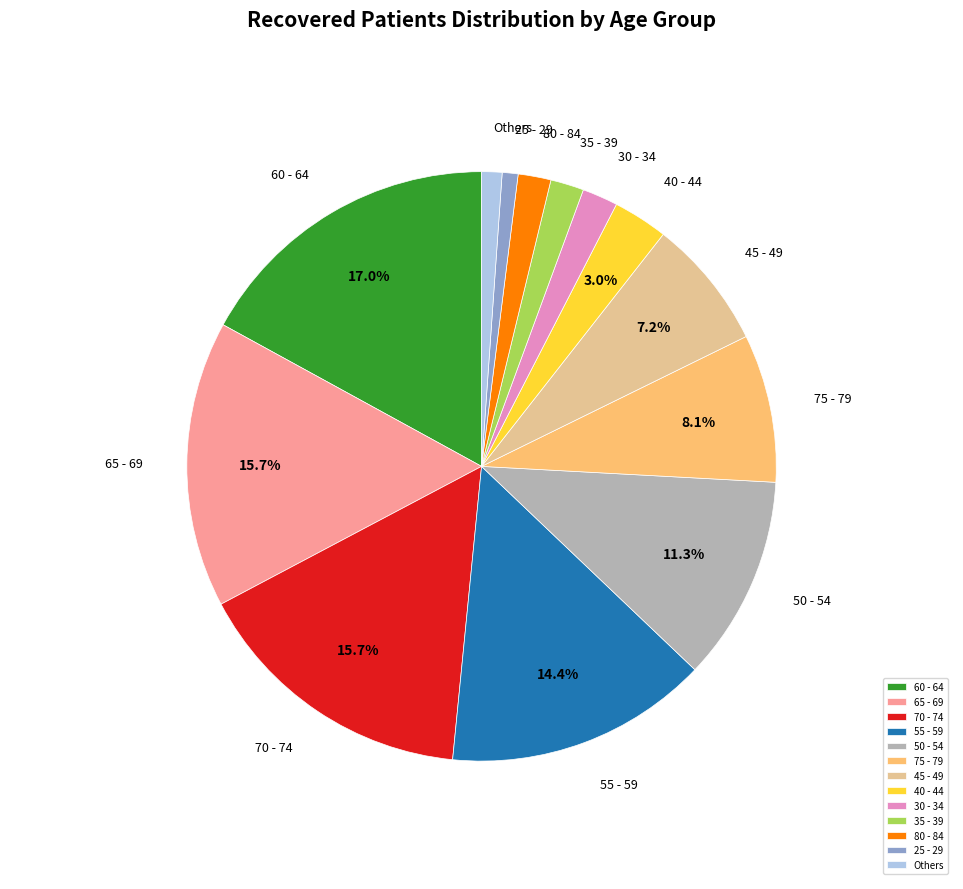

Does any single category account for the majority?

No